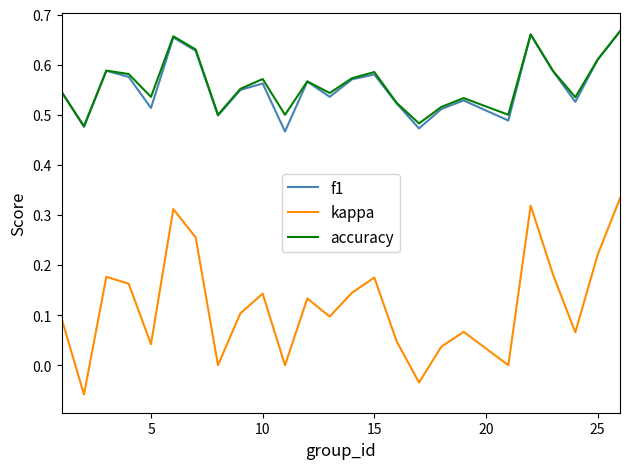

What are all the series names shown in the legend?

f1, kappa, accuracy